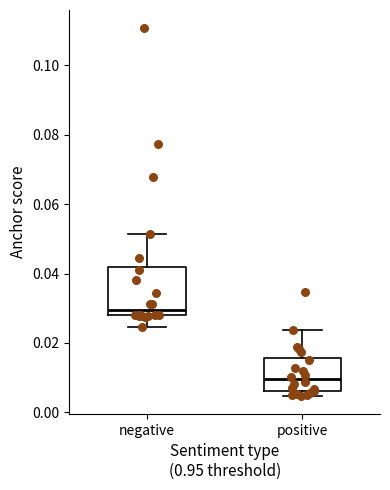

Which box is the tallest, from its lower edge to its upper edge?

negative